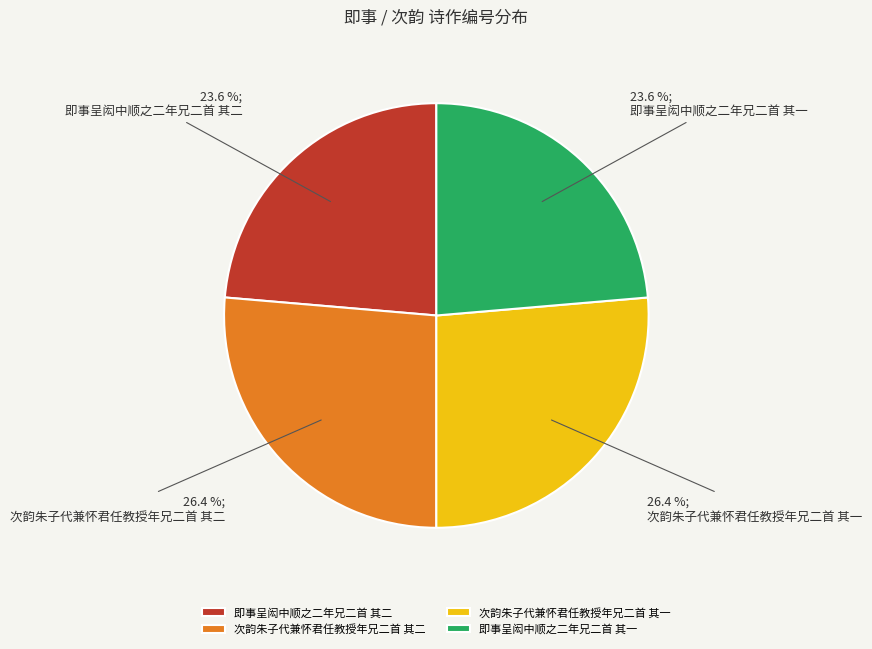

What percentage is NOT represented by 次韵朱子代兼怀君任教授年兄二首 其二?

73.6%